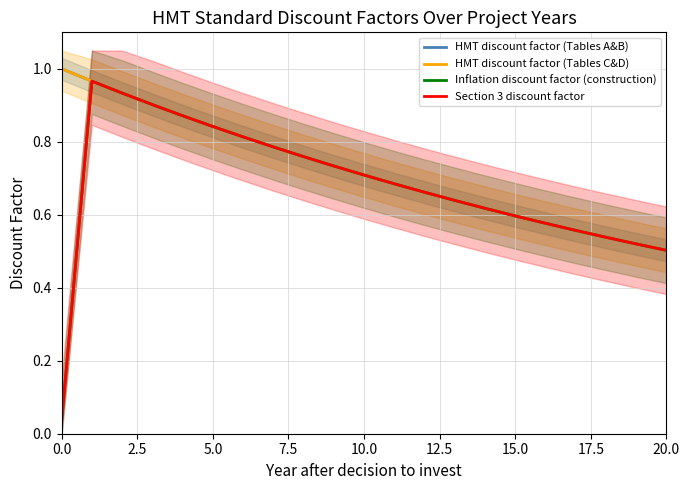

True or false: Inflation discount factor (construction) has a value of 0.5 at 19.

True